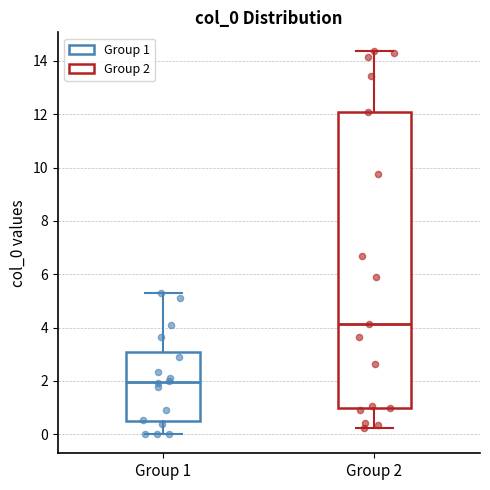

Reading left to right, read every box against the y-axis: the position of its median line, the range the box covers, and the ends of its whiskers. The values are not printed on the chart, so give them approximately, as read against the axis.

Group 1: median 2.0, box 0.6 to 3.0, whiskers 0.0 to 5.2
Group 2: median 4.2, box 1.0 to 12.2, whiskers 0.2 to 14.4